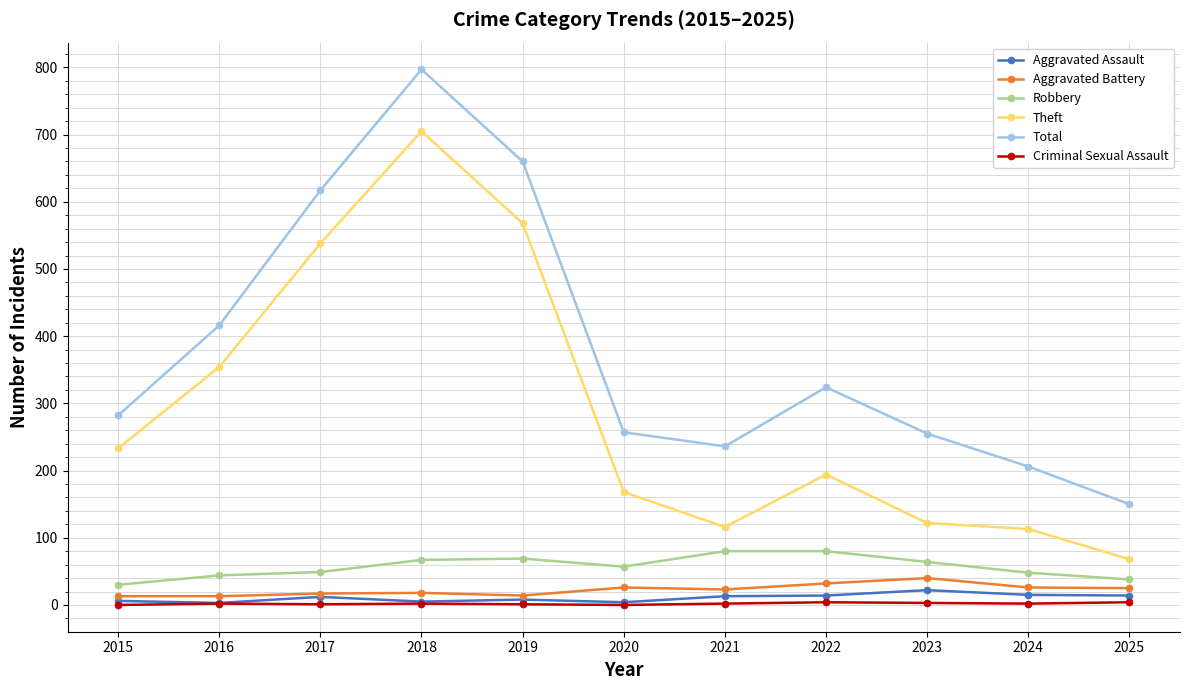

What is the value of the Aggravated Battery point at the 8th from the left?

32